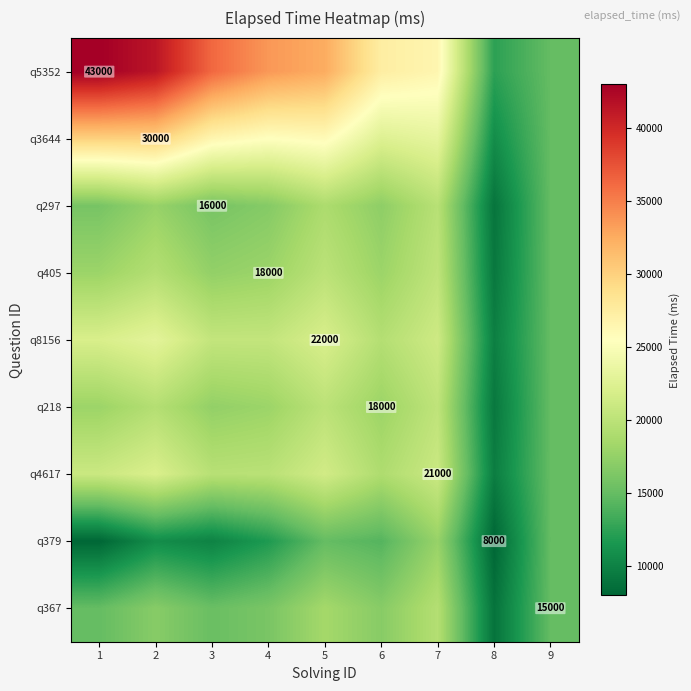

Is it true that q5352 equals 59871 at 1?

False